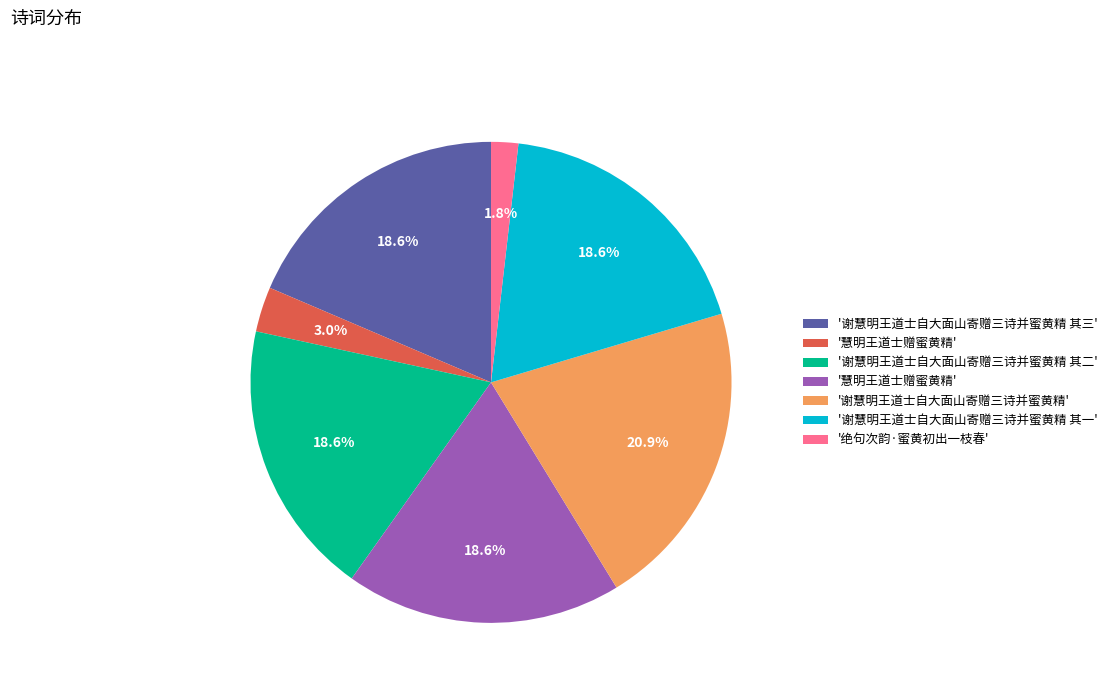

Is there a majority slice in this chart?

No